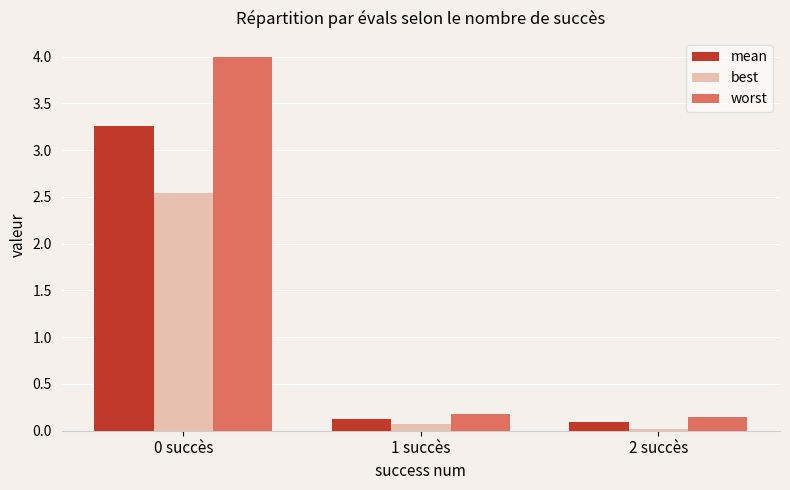

List the series in order of their overall mean, highest first.

worst, mean, best